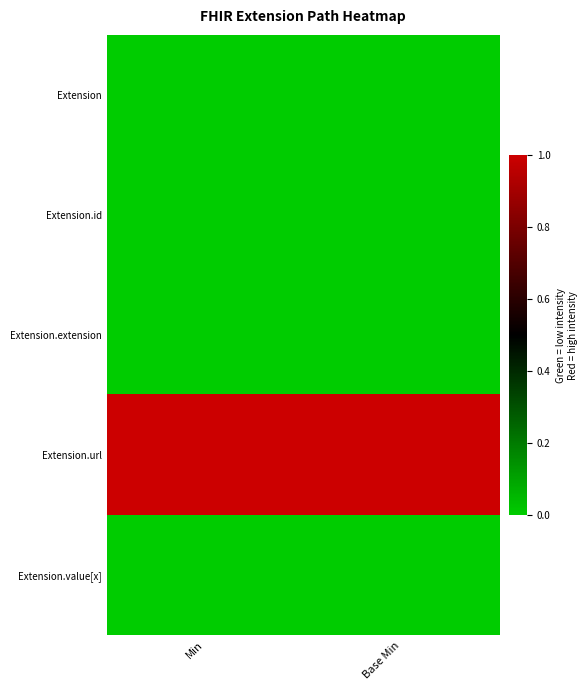

List the series in order of their peak value, highest first.

Extension.url, Extension, Extension.id, Extension.extension, Extension.value[x]